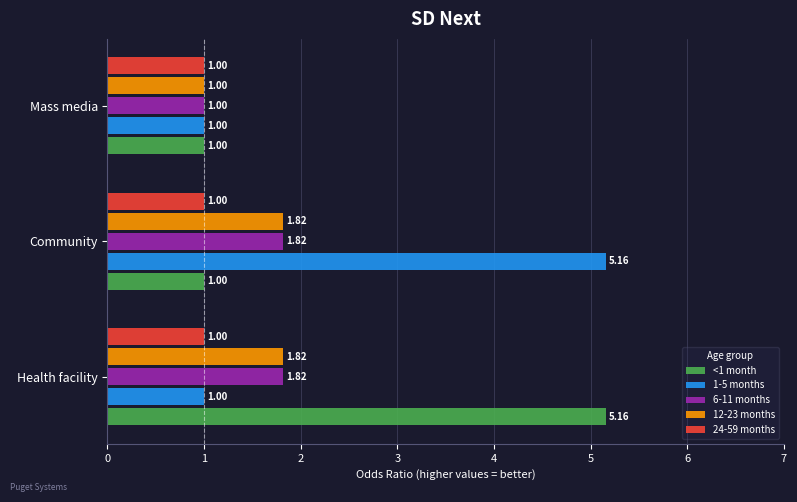

Is the value of 6-11 months at Health facility greater than the value of 12-23 months at Mass media?

Yes